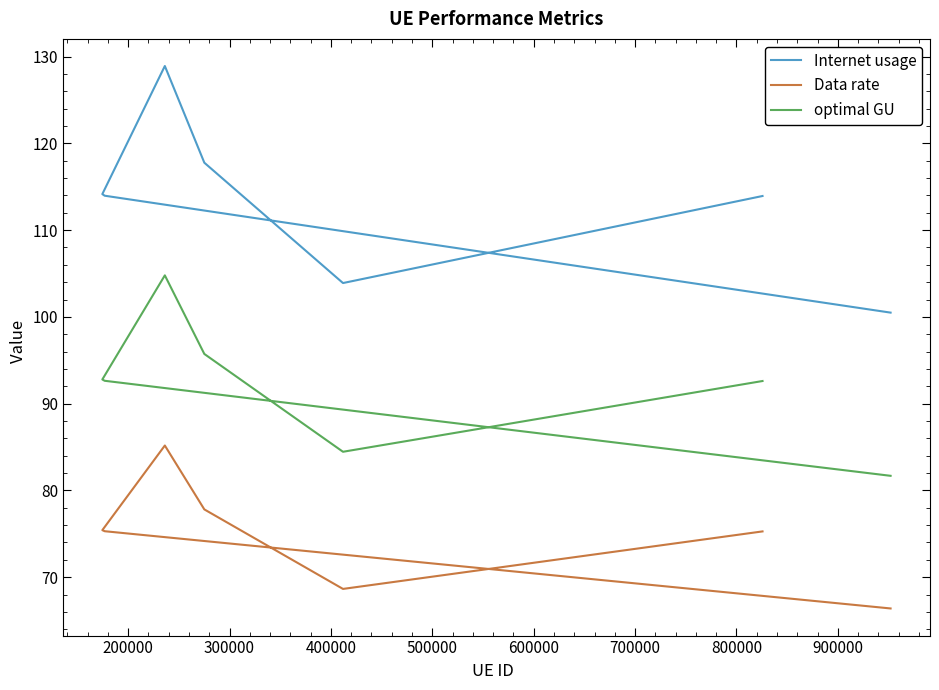

True or false: Data rate and optimal GU cross at least once.

False